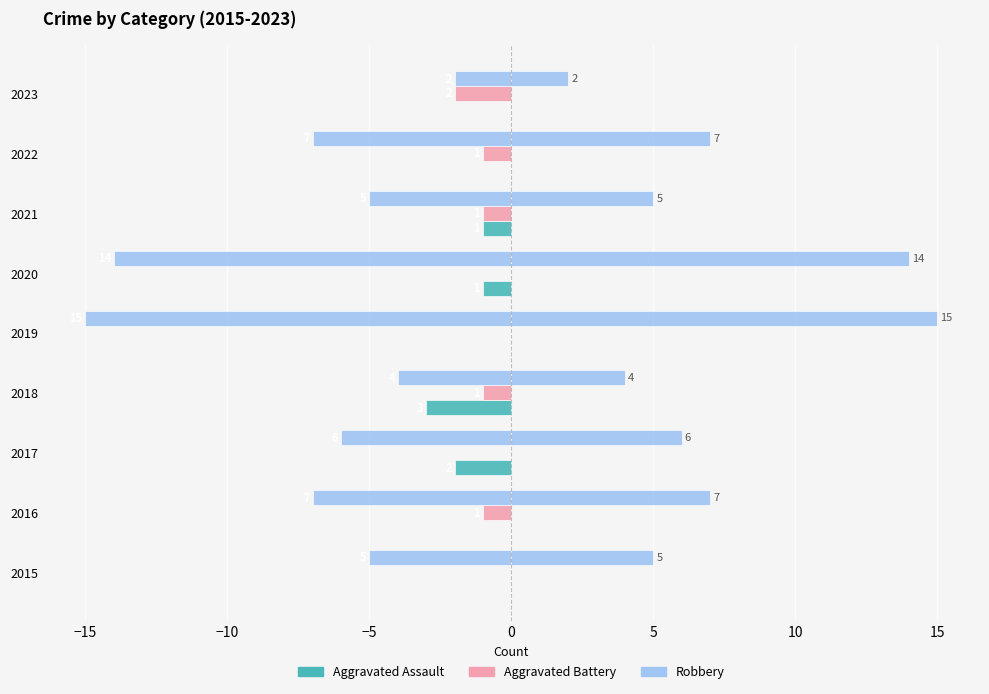

The Robbery (right) series shows 20 at 0. True or false?

False